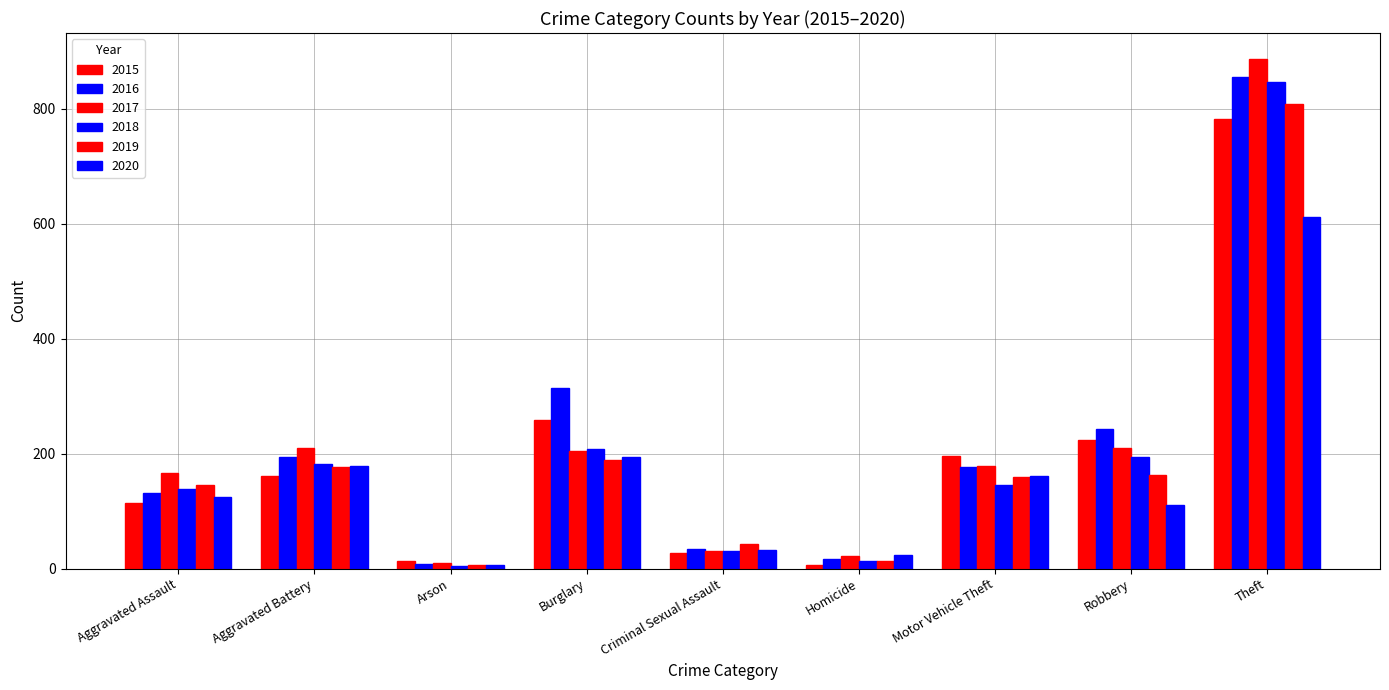

The 2018 series shows 846 at Theft. True or false?

True